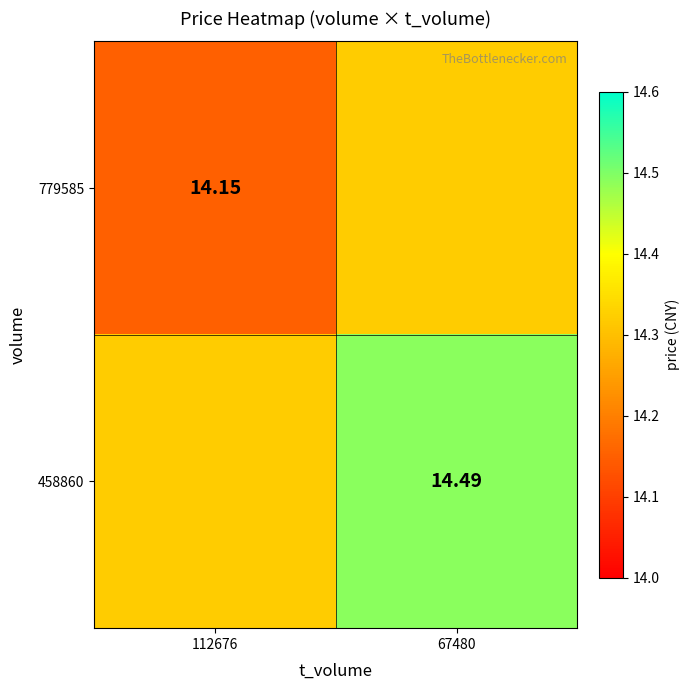

What is the approximate value of 458860 at 67480?

14.5